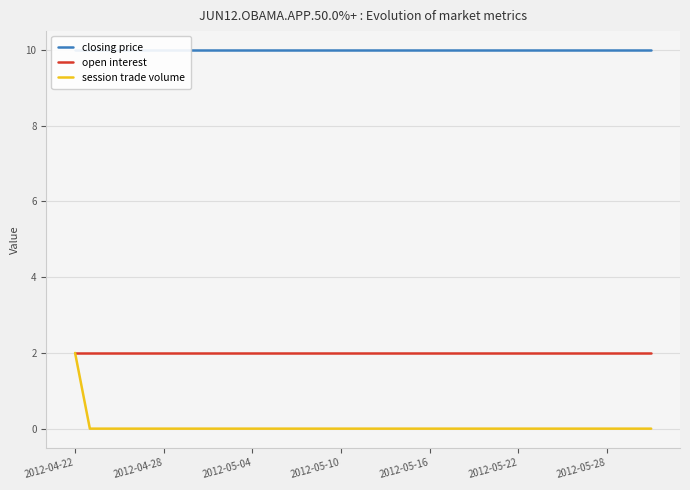

The value of open interest at 2012-05-04 is 2. True or false?

True